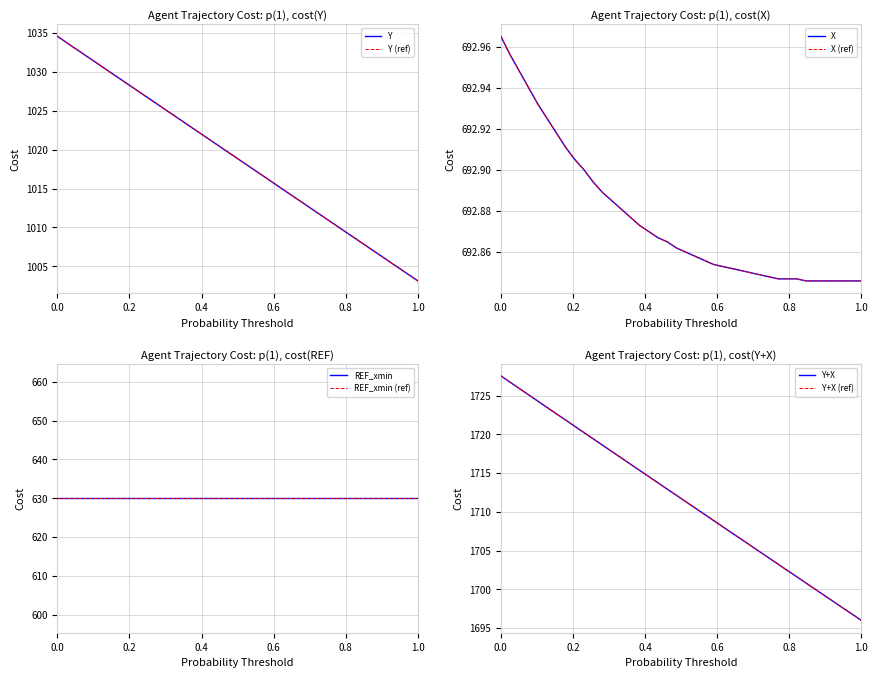

True or false: X and Y cross at least once.

False